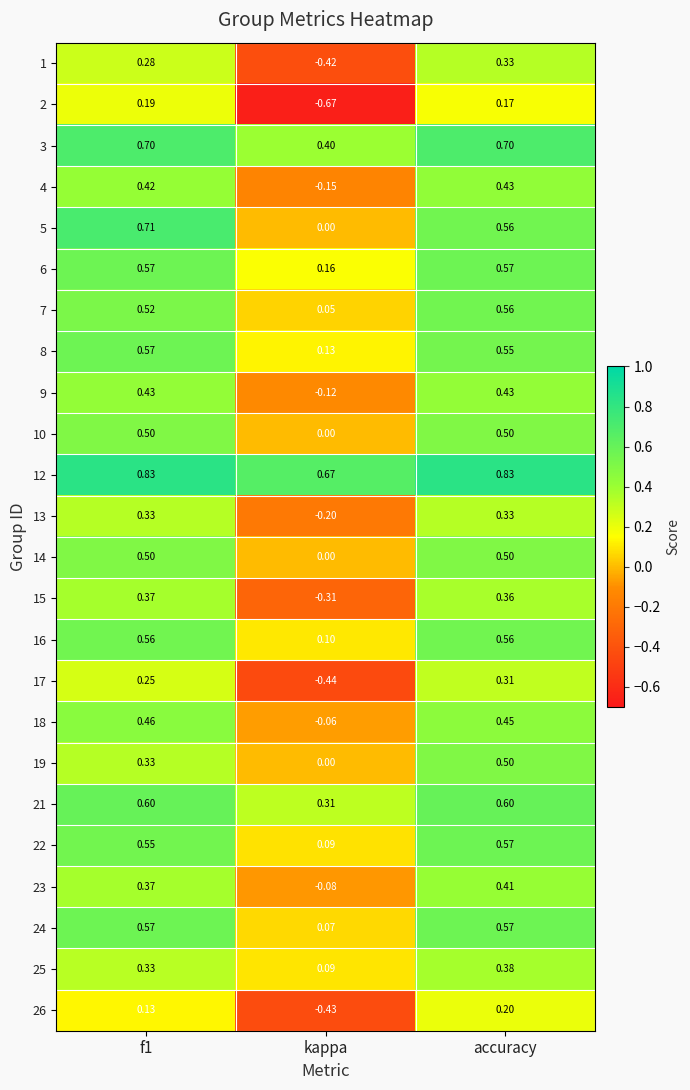

At which category is the sum across all series the highest?

accuracy